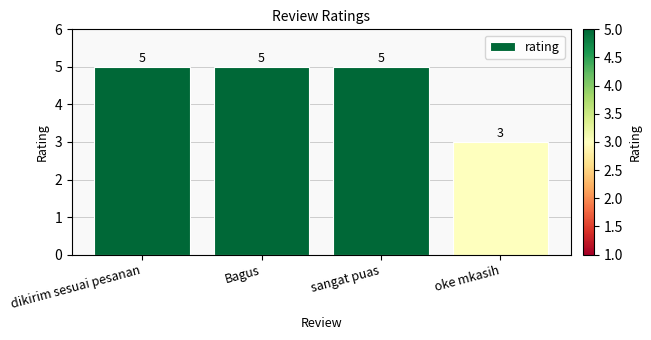

What is the sum of the values at oke mkasih and sangat puas?

8